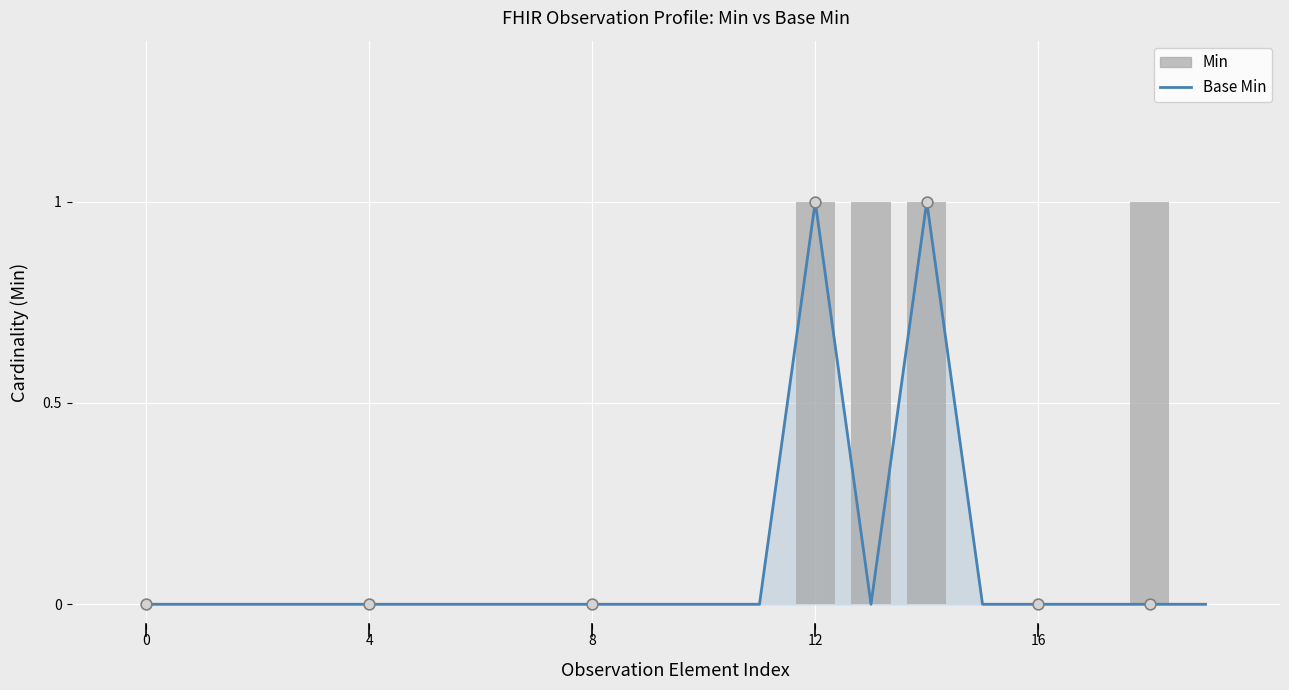

Is the value of Min at 17 greater than the value of Base Min at 8?

No